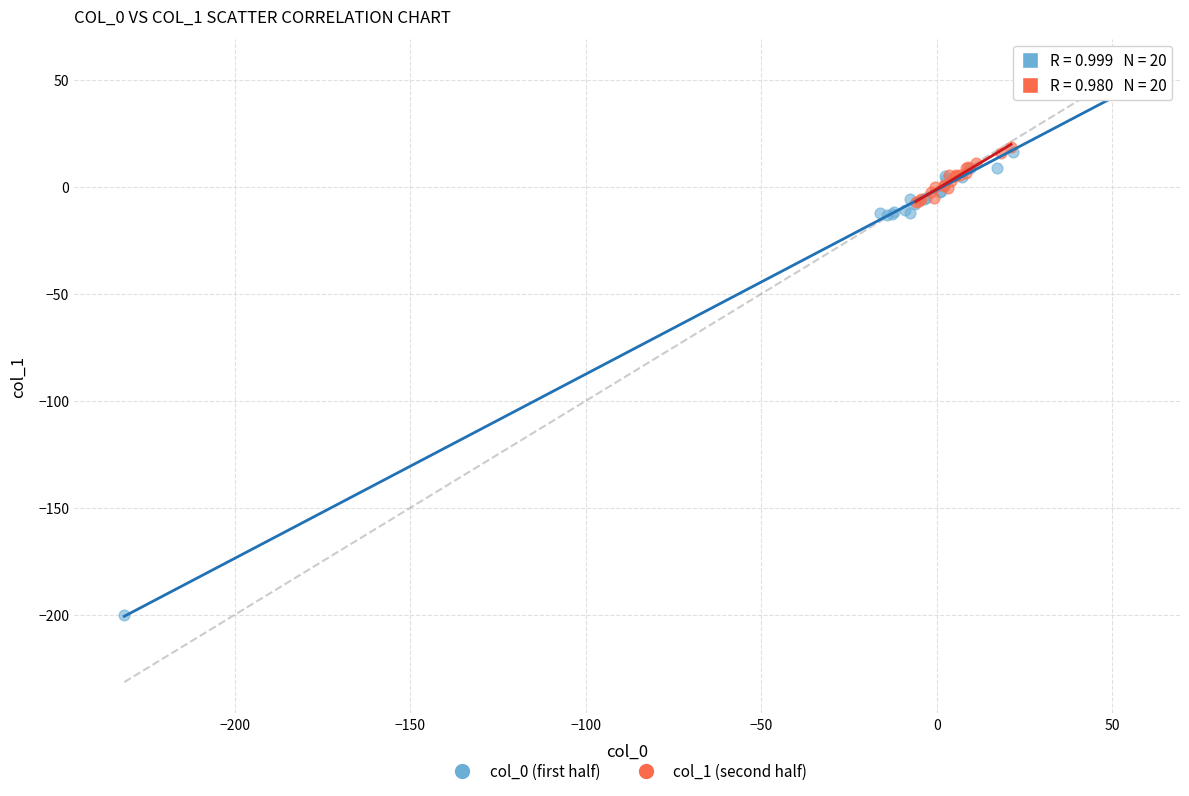

Which series contains the lowest Y value?

col_0 (first half)